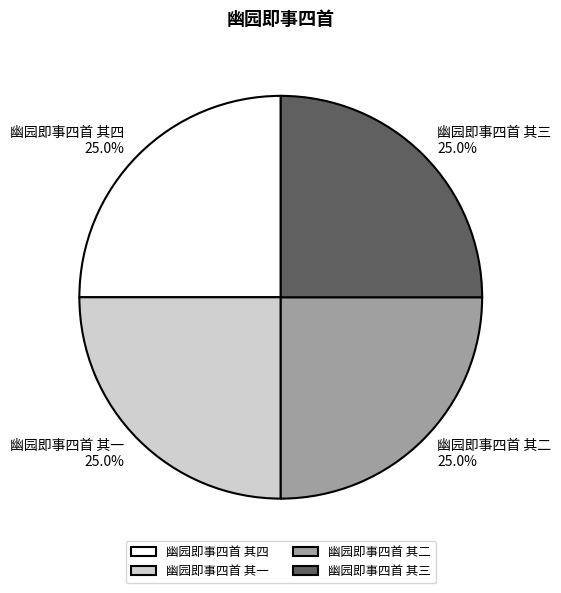

Count the number of slices in the pie.

4